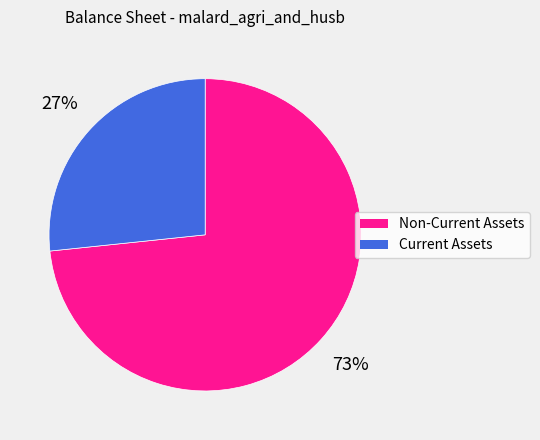

Is the sum of Current Assets and Non-Current Assets greater than half?

Yes